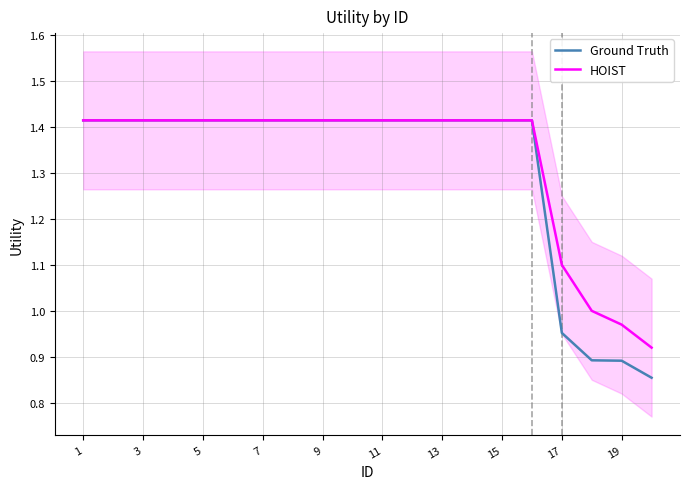

List the series in order of their peak value, lowest first.

Ground Truth, HOIST